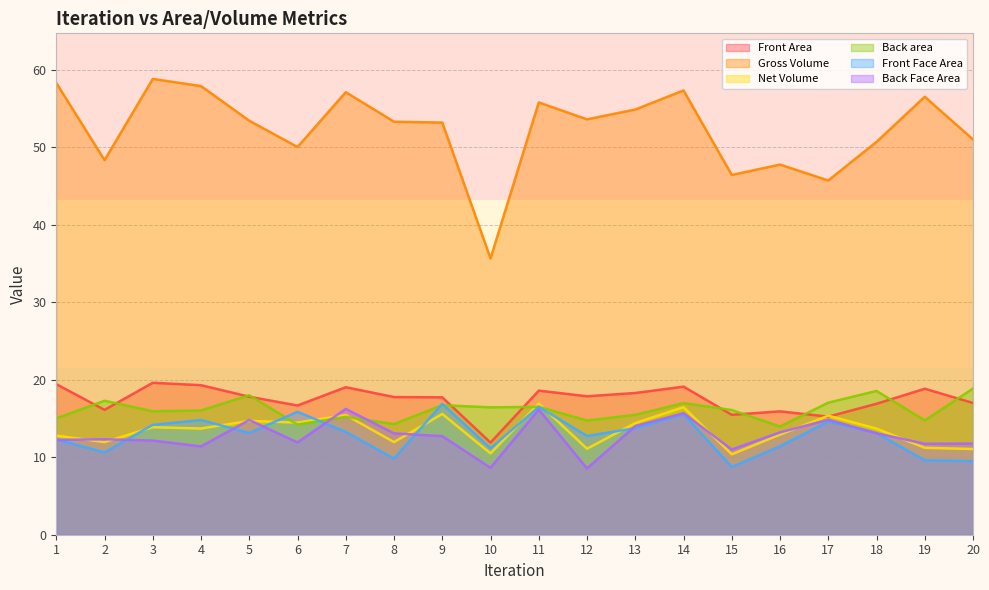

What is the total value across all series at 9?

132.8